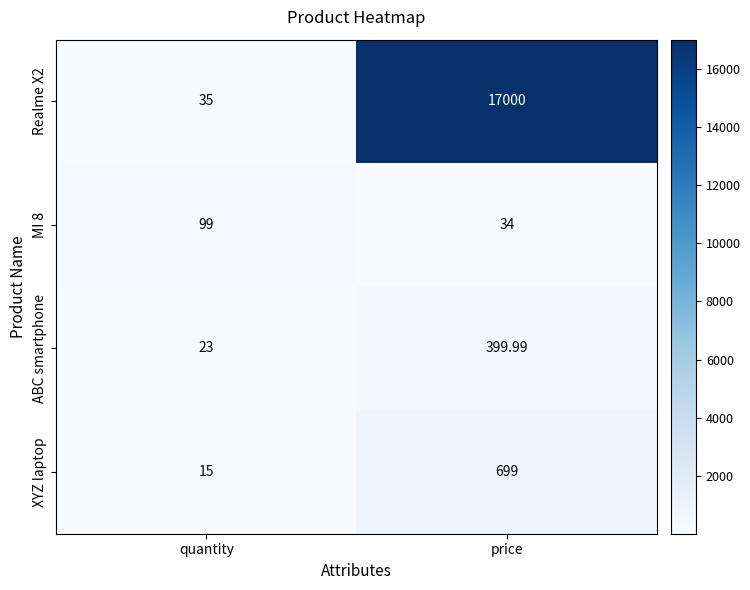

At which label is MI 8 closest to 66?

price